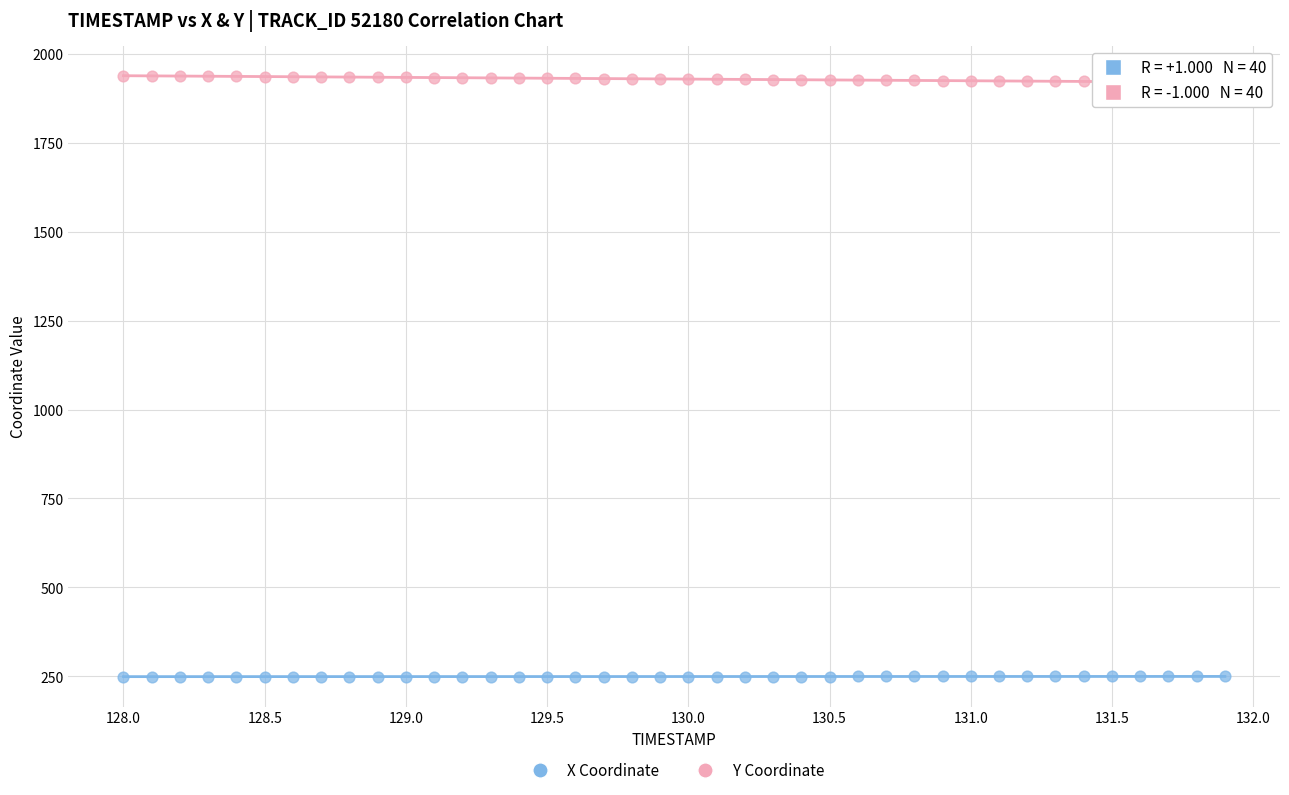

Across all data points, what is the range of X values (max minus min)?

3.9